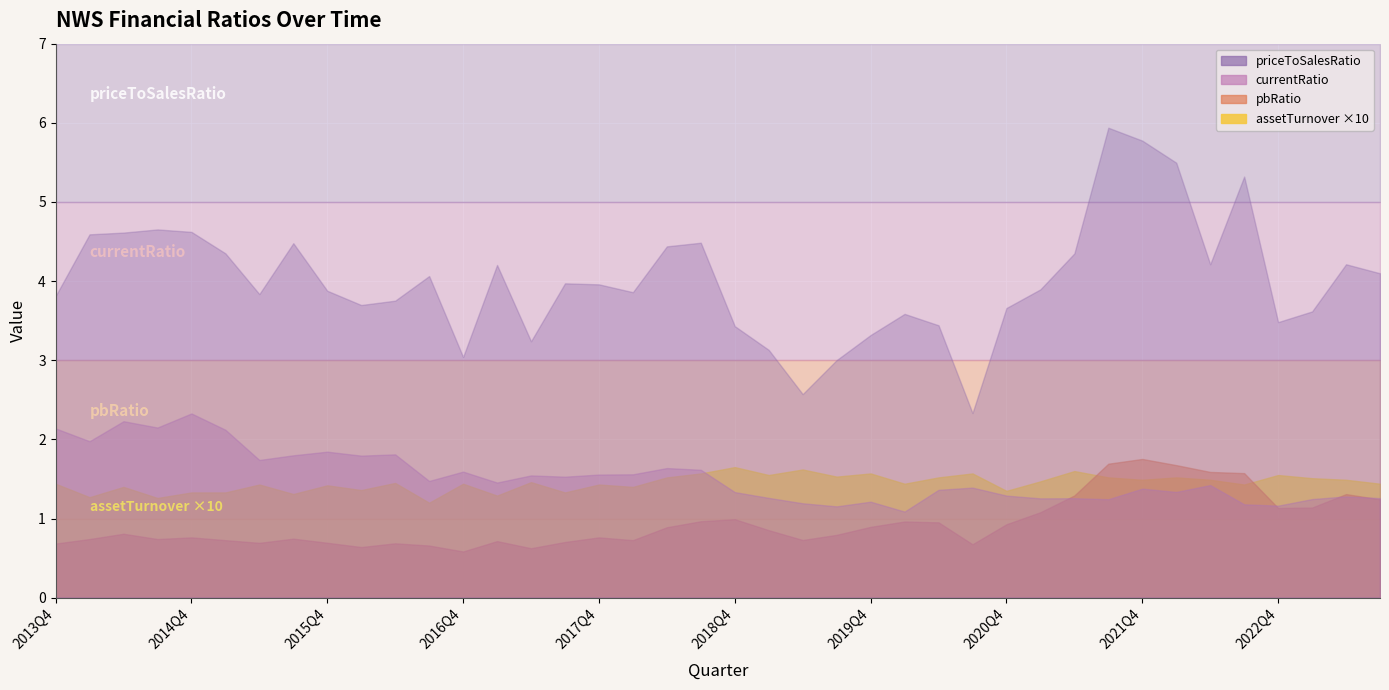

Where do pbRatio and currentRatio first cross each other?

2021Q1 and 2021Q2